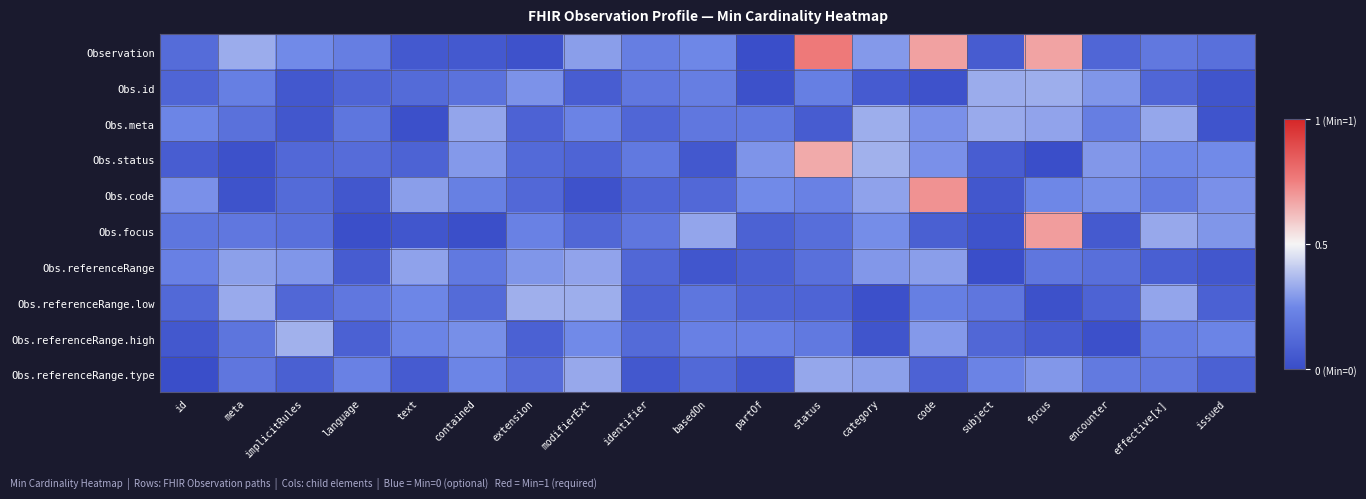

How many series are shown in this chart?

10